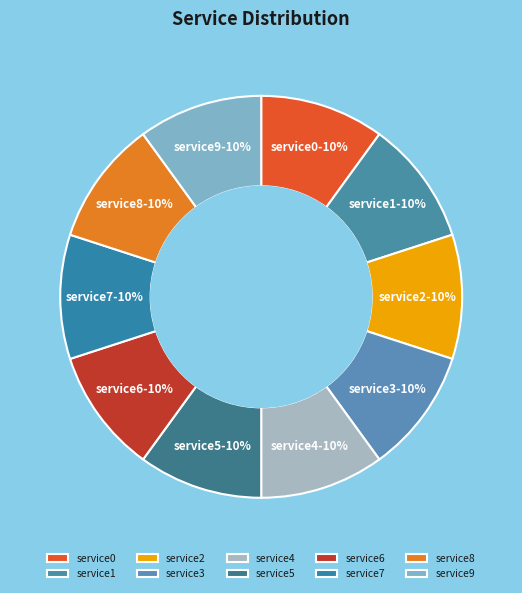

Is the sum of service2 and service3 greater than half?

No